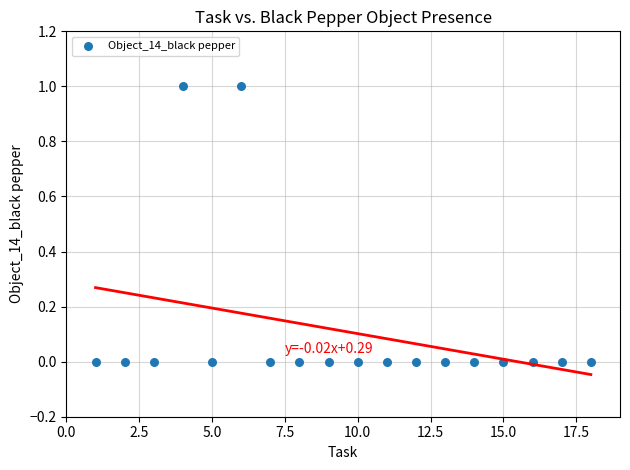

What is the range of X values (max minus min)?

17